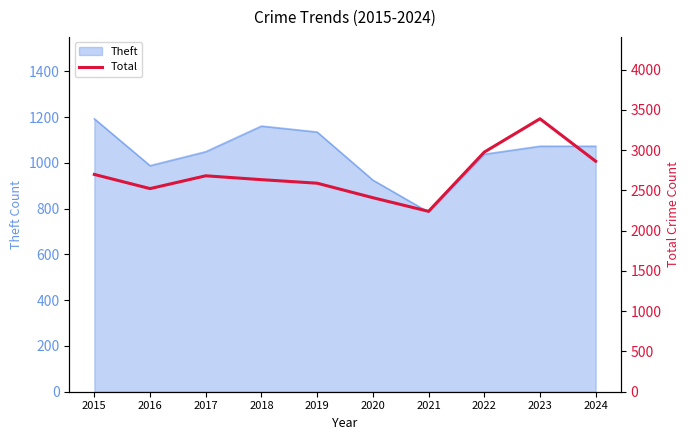

The Theft series shows 1049 at 2017. True or false?

True